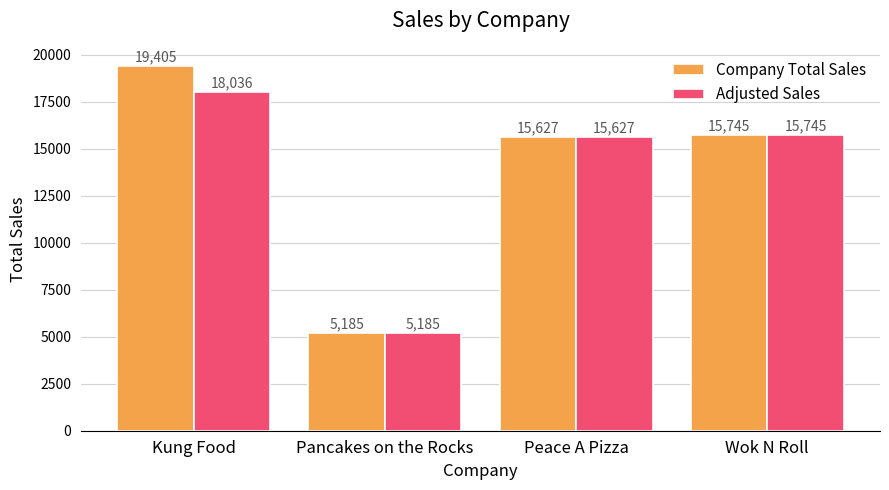

Is it true that Adjusted Sales equals 6770 at Pancakes on the Rocks?

False